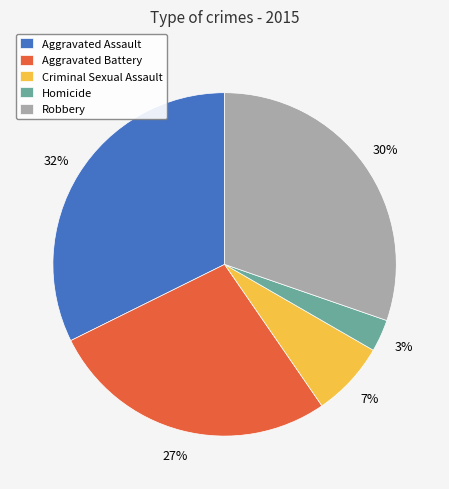

To the nearest percent, what percentage of the pie is Criminal Sexual Assault?

7%